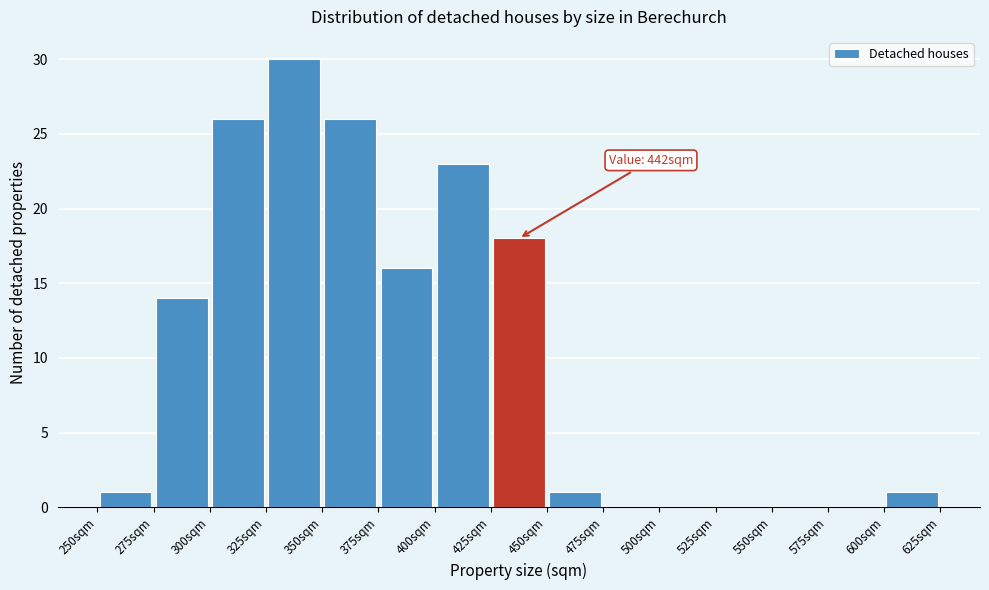

Which range on the x-axis has the tallest bar?

325 to 350